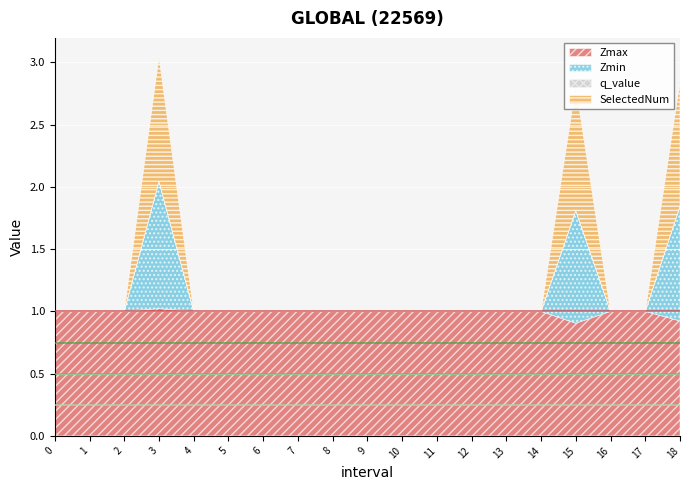

True or false: SelectedNum has more than 1 interior local peaks.

True